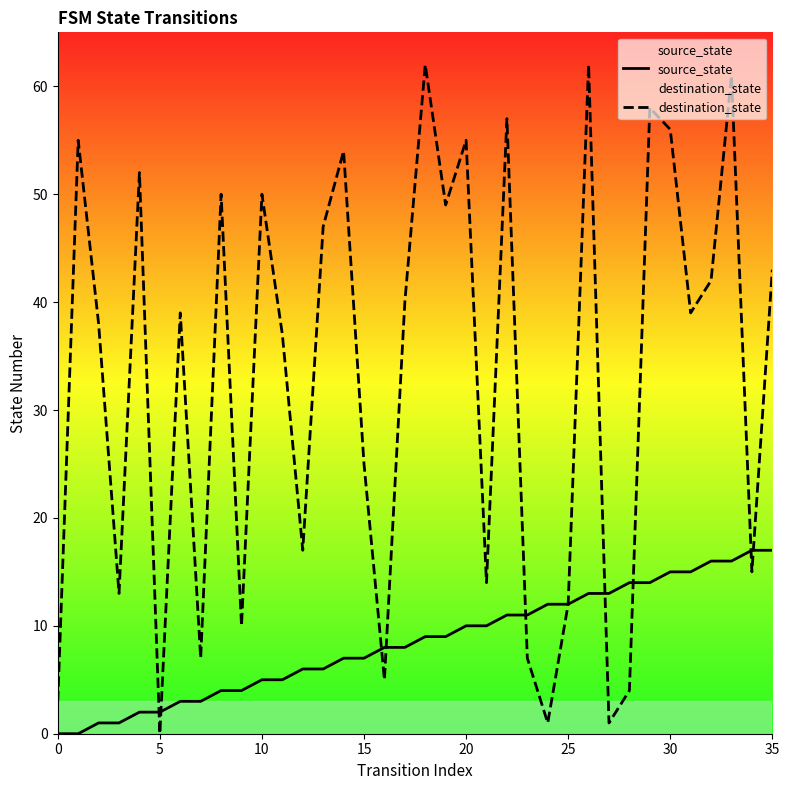

What is the difference between the maximum and minimum values in the destination_state series?

62